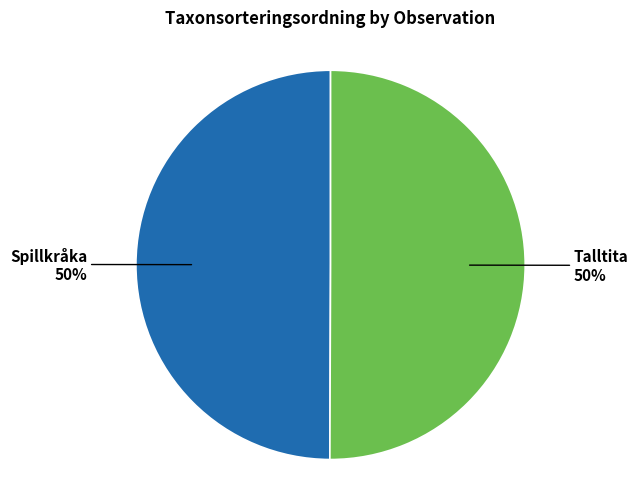

How many slices are in this pie chart?

2